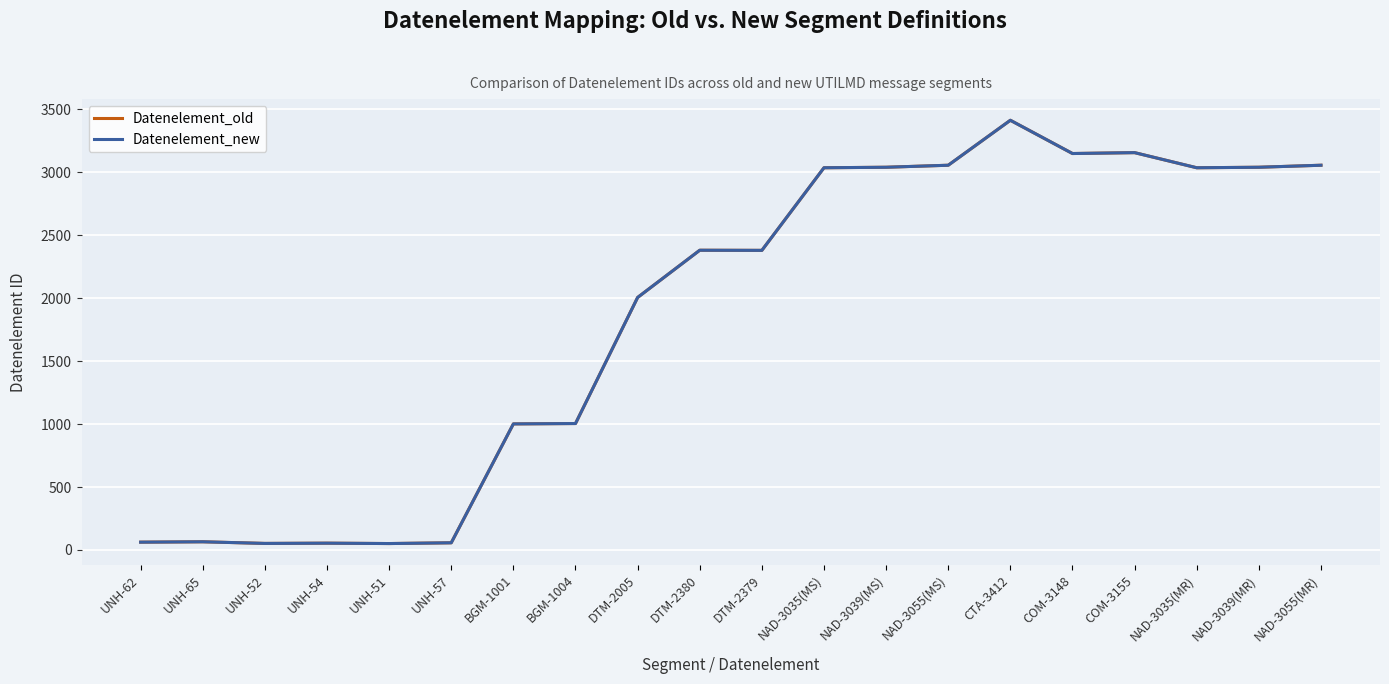

The Datenelement_new series shows 1351 at NAD-3055(MS). True or false?

False